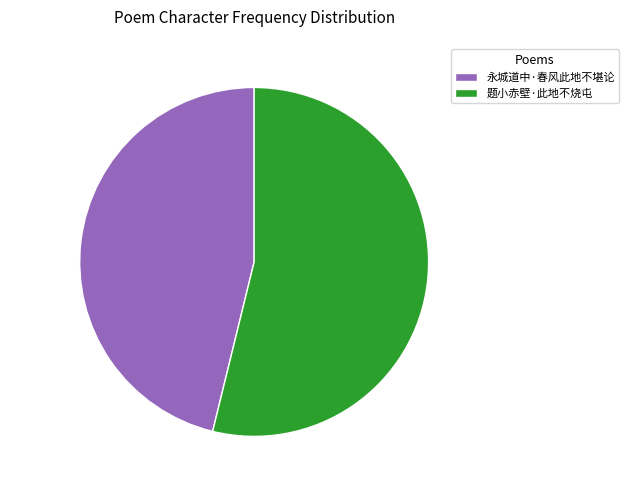

Between 题小赤壁·此地不烧屯 and 永城道中·春风此地不堪论, which is larger?

题小赤壁·此地不烧屯